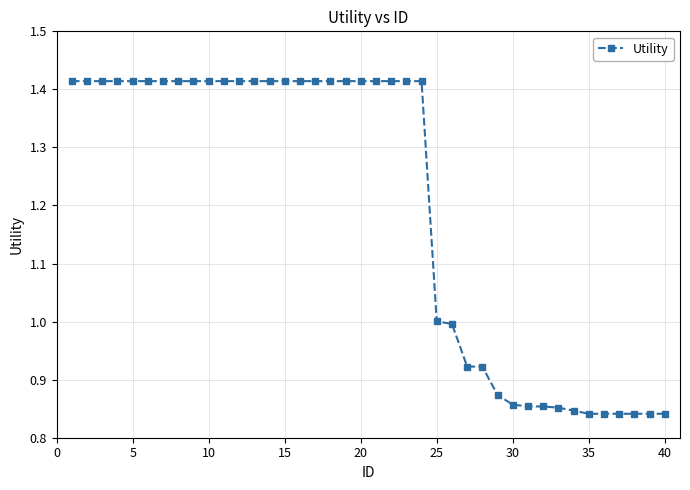

What is the difference between the maximum and second lowest values?

0.6